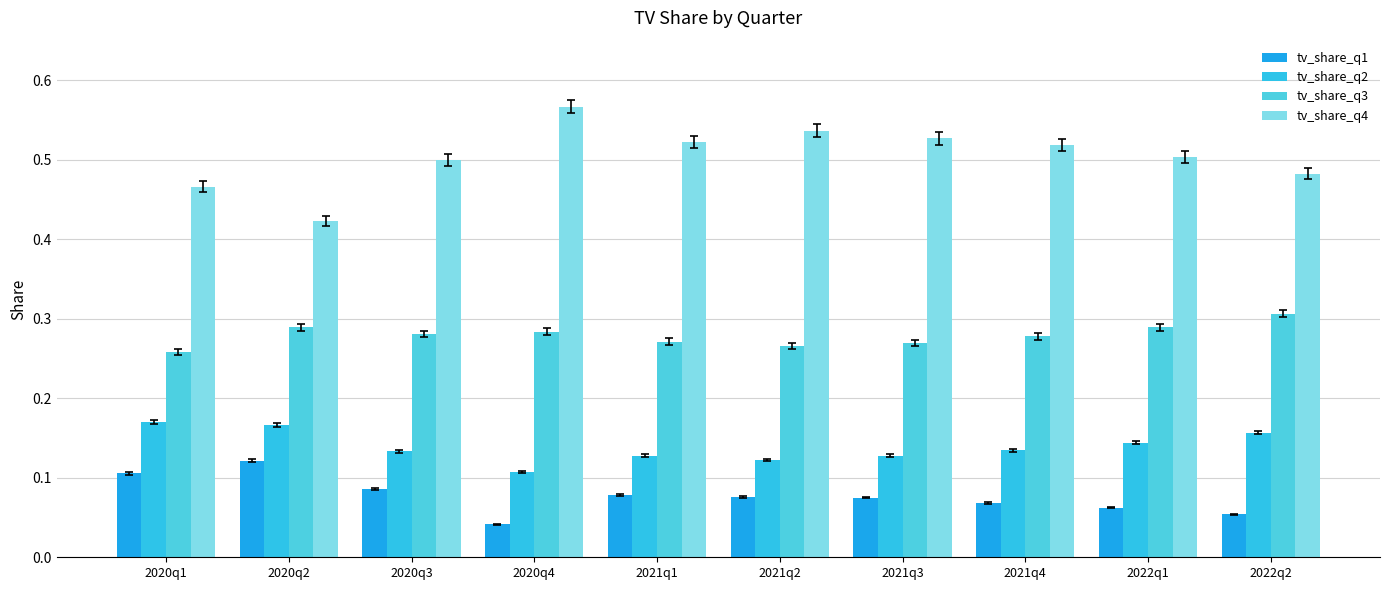

What is the label of the 8th bar from the right?

2020q3